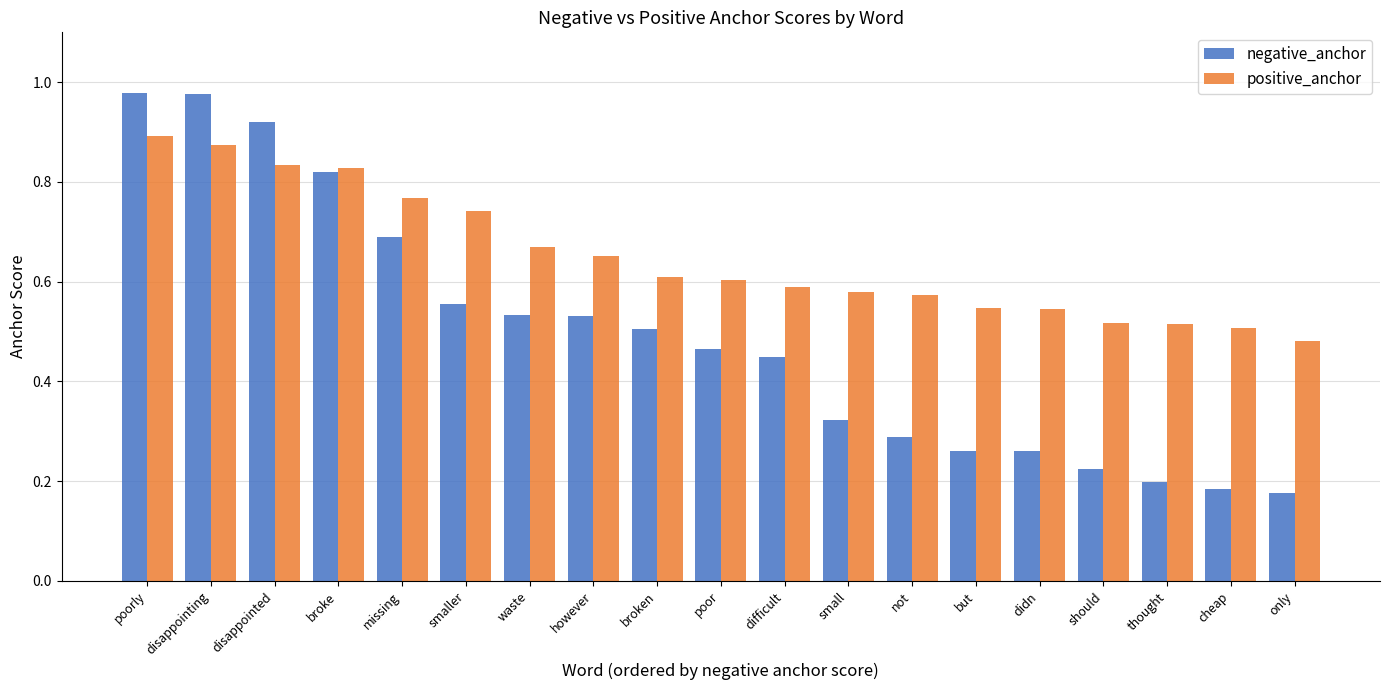

Between however and only, which series saw the biggest shift?

negative_anchor